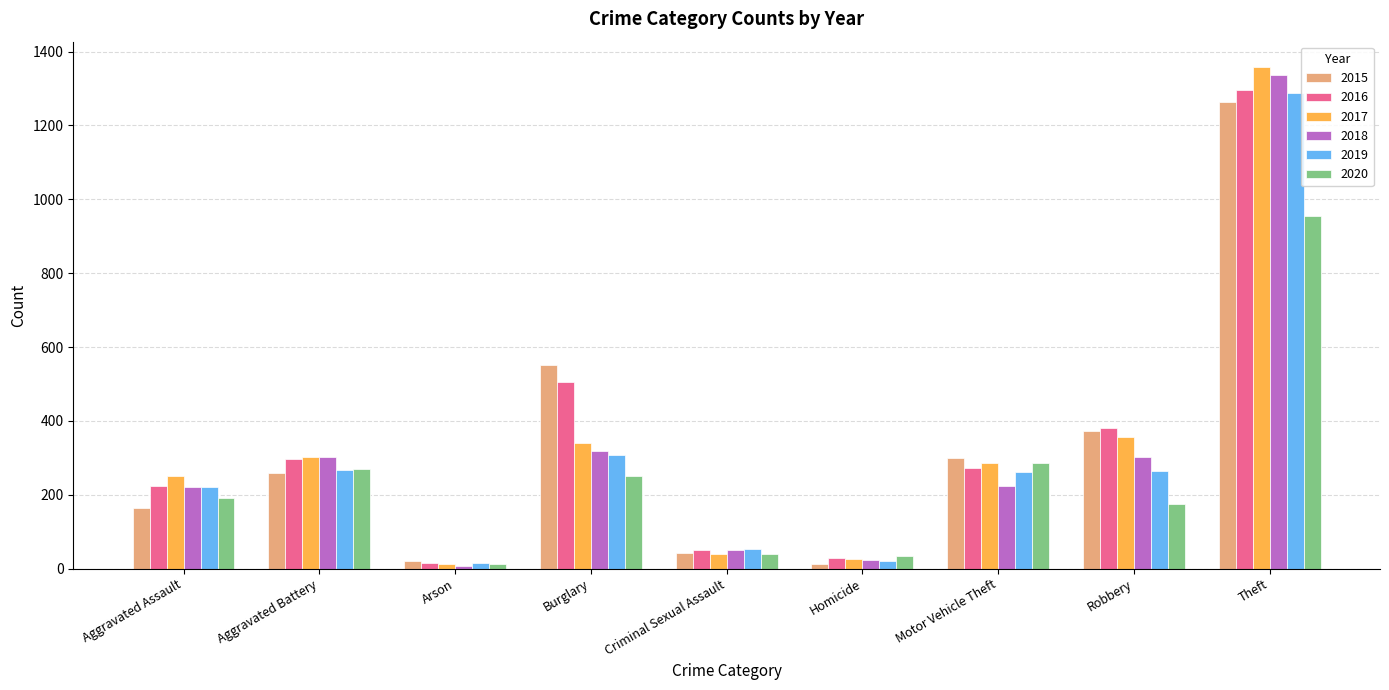

At which category is the sum across all series the highest?

Theft